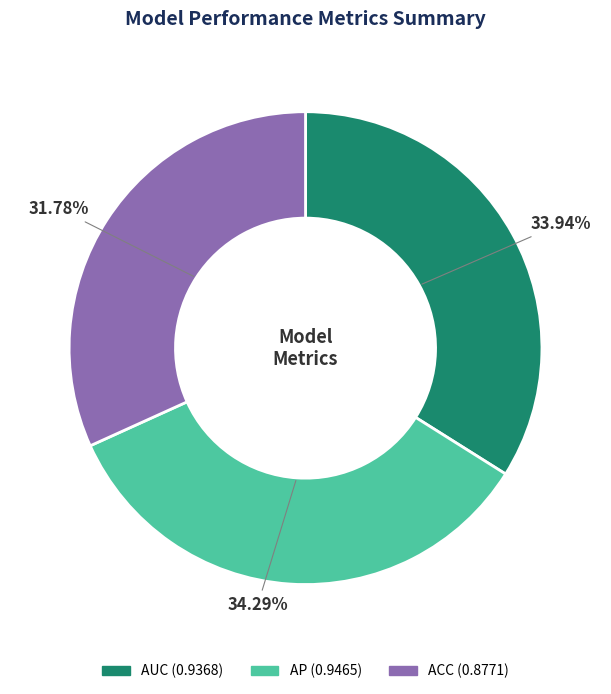

Does any single category account for the majority?

No